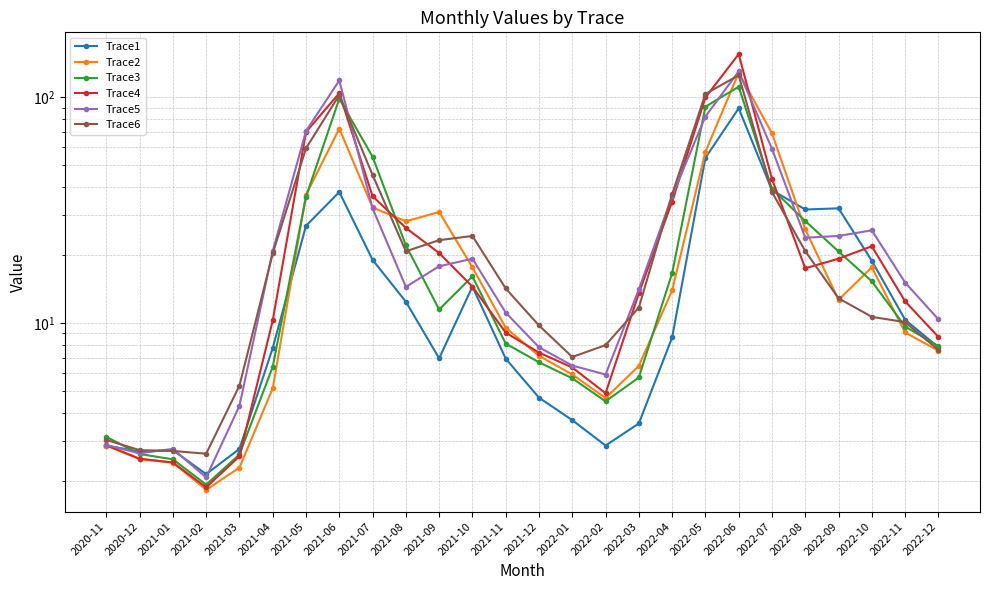

At which category does the chart reach its peak across all series?

2022-06